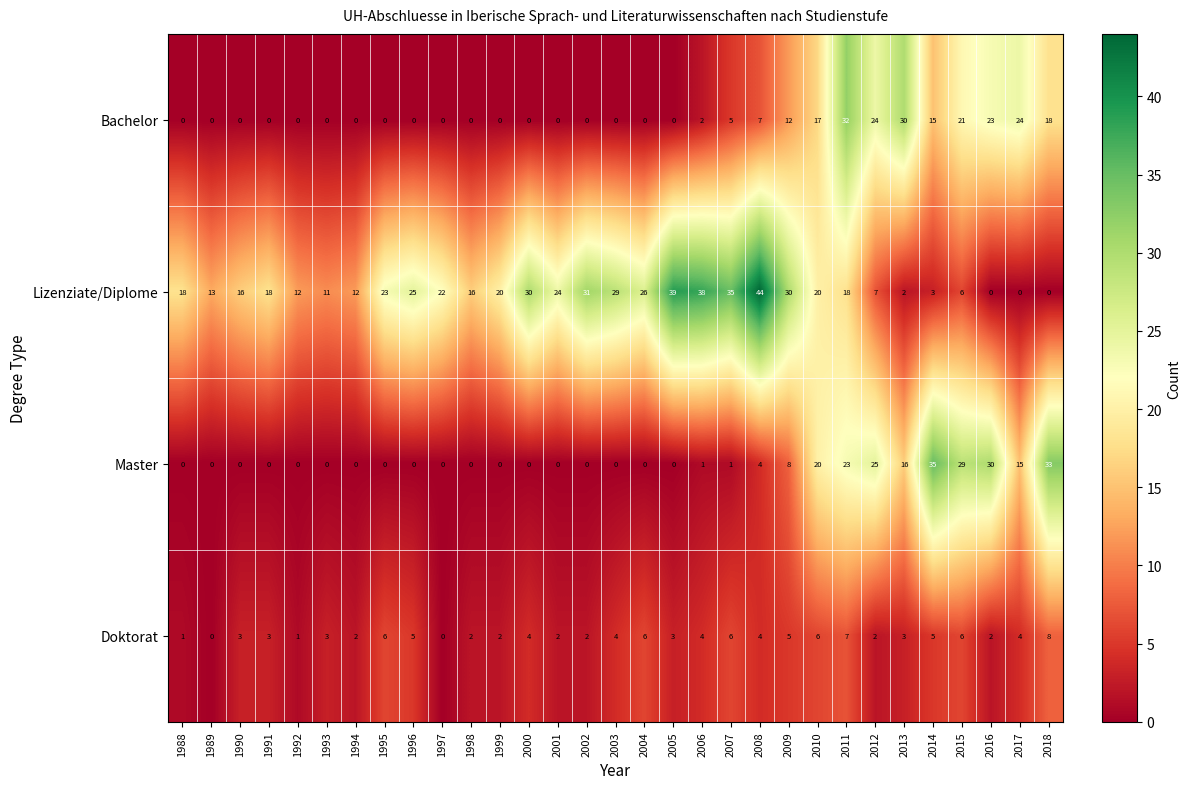

The value of Doktorat at 2015 is 6. True or false?

True